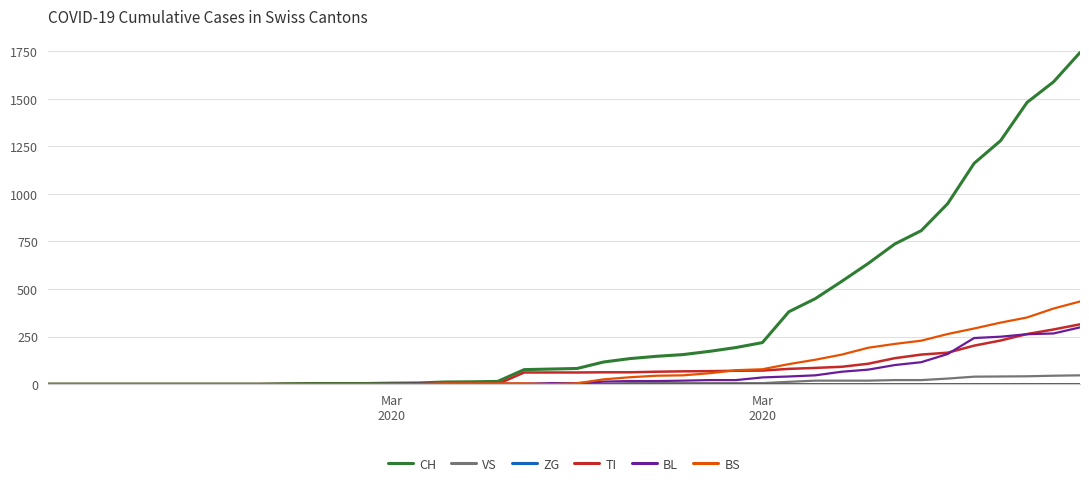

Does the chart display data point markers on the line(s)?

No